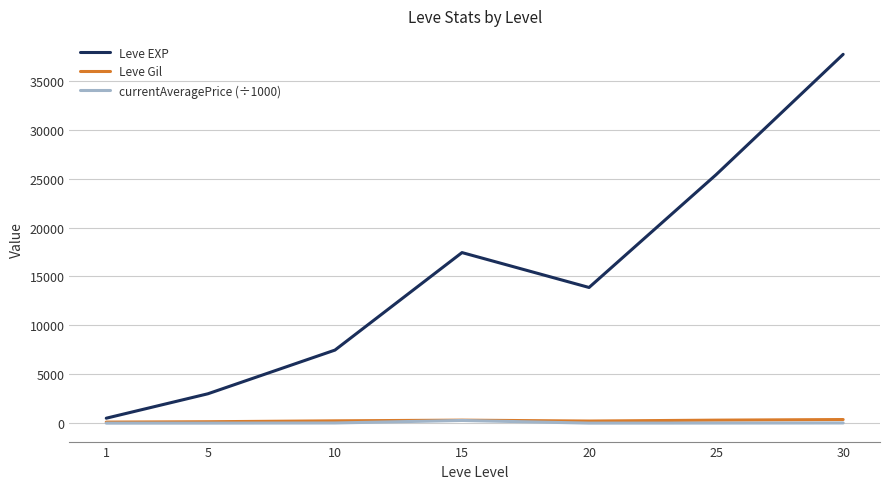

What is the average value of the currentAveragePrice (÷1000) series?

52.1